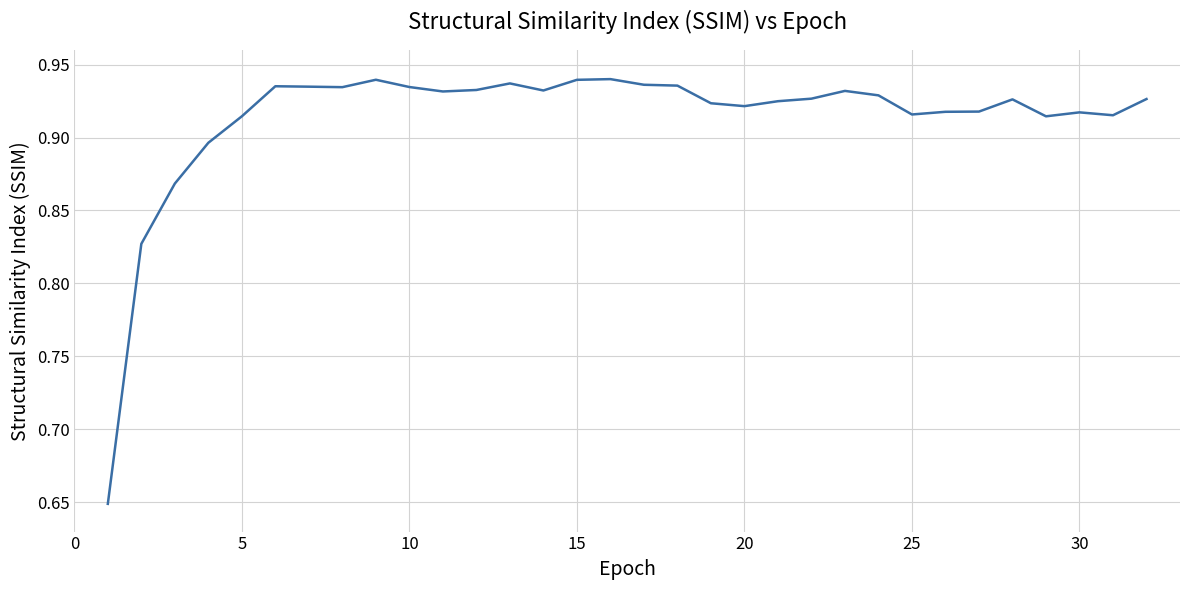

Is this an area chart (filled region under the line)?

No